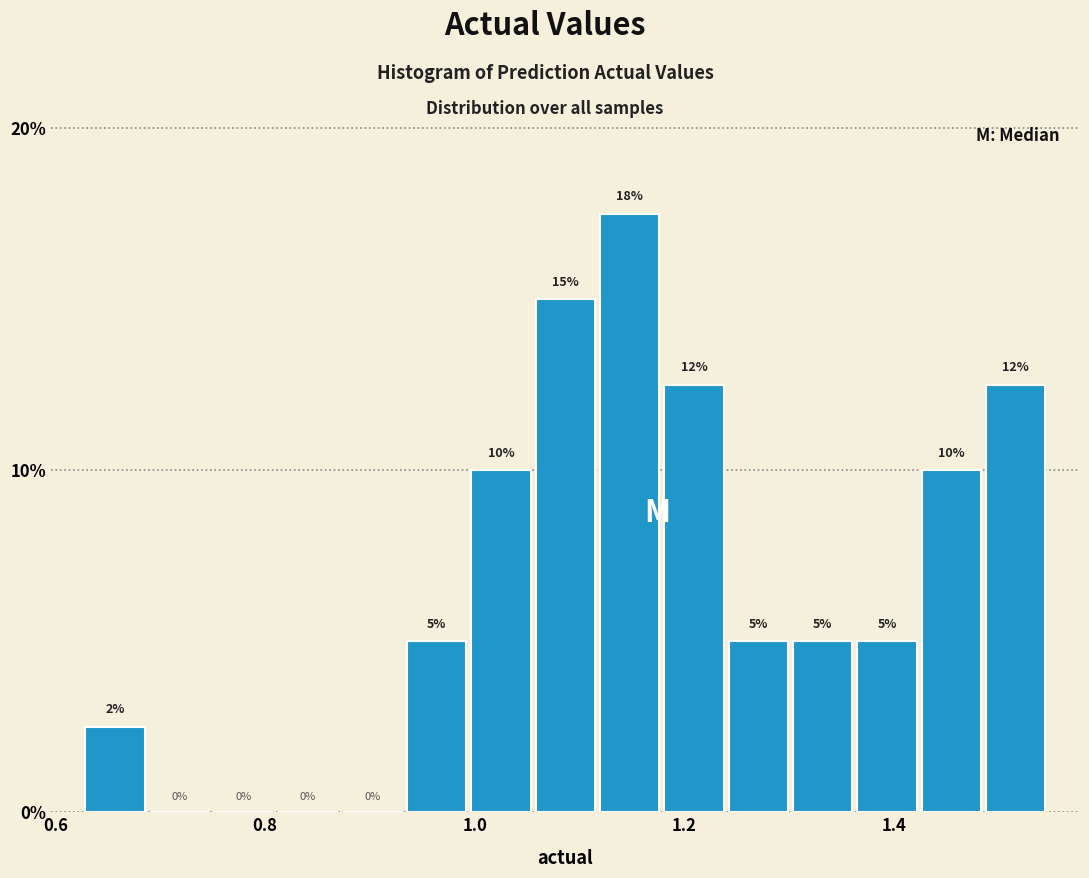

Around what value on the x-axis is the tallest bar? Give the approximate position of its centre, as read against the axis.

1.14